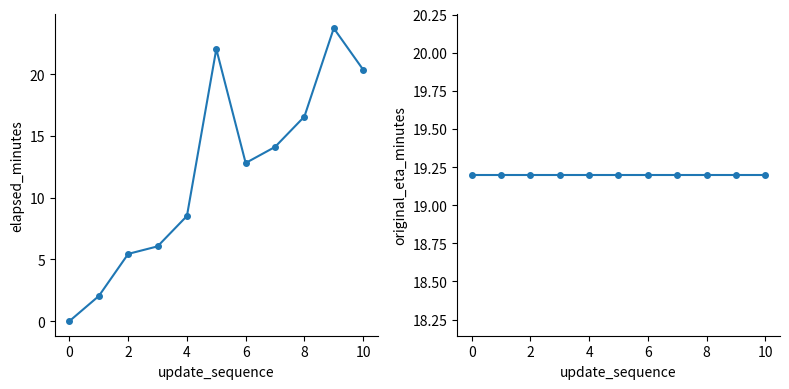

What is the maximum value shown in the chart?

23.7